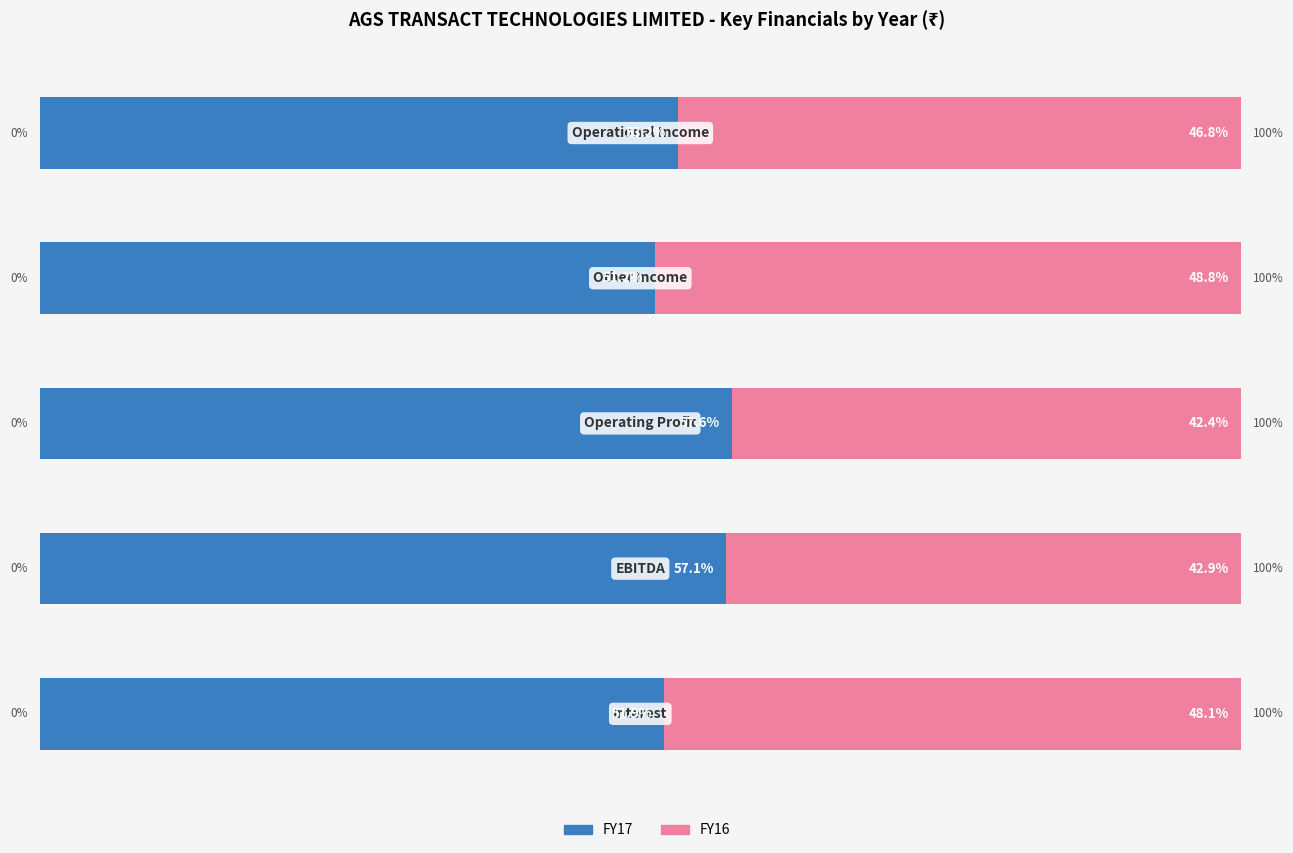

Which category has the lowest value across all series?

Other Income